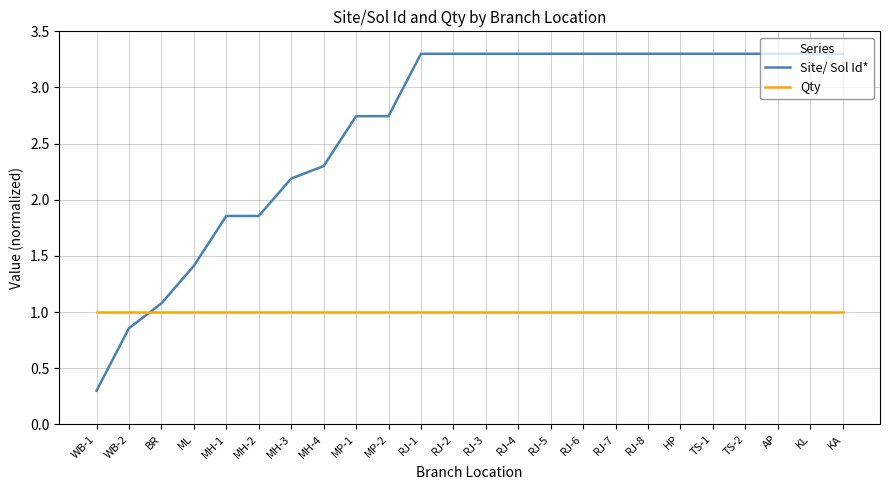

The value of Qty at RJ-2 is 1.0. True or false?

True